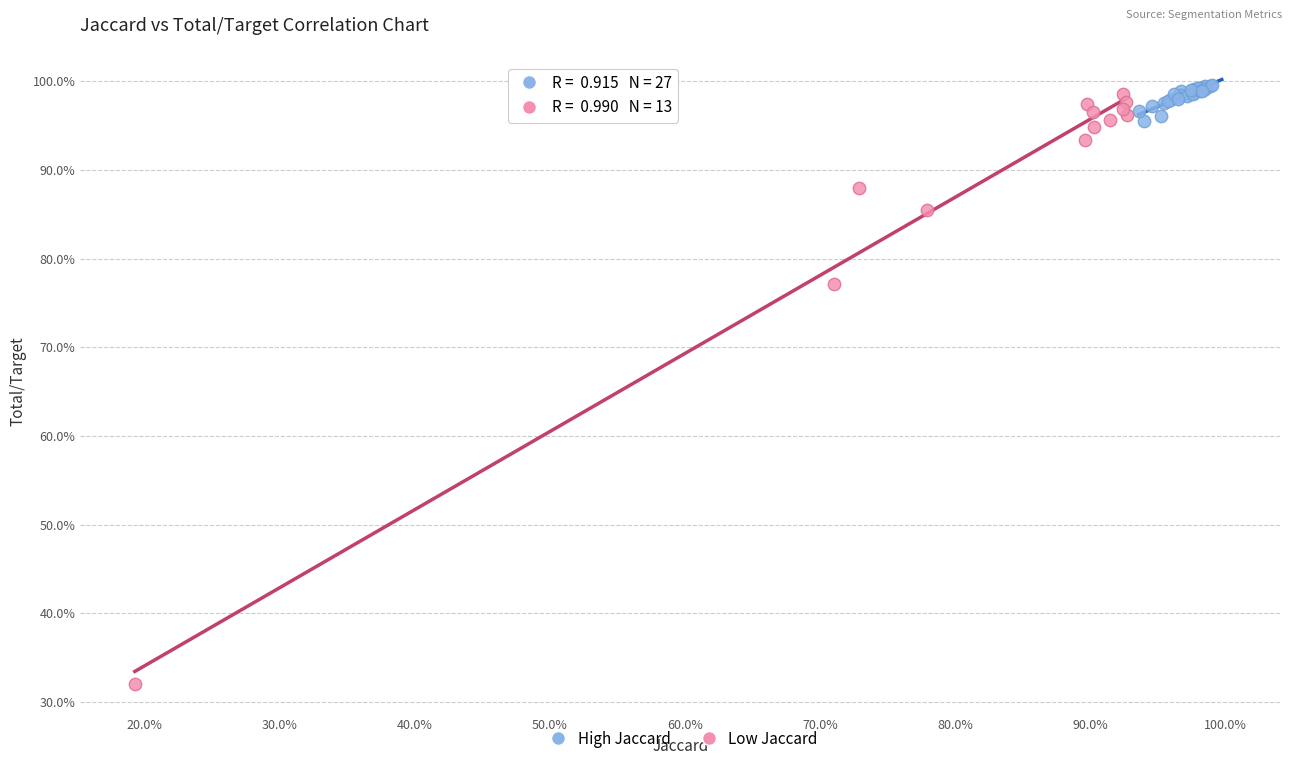

What are all the series names shown in the legend?

High Jaccard, Low Jaccard